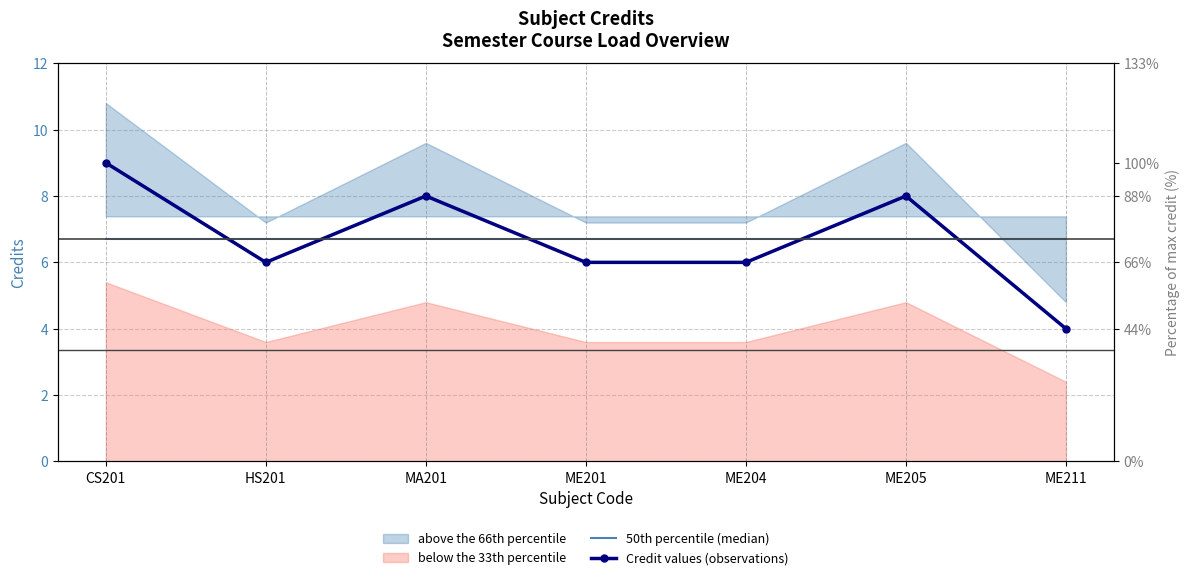

True or false: Credit values (observations) has more than 1 interior local peaks.

True